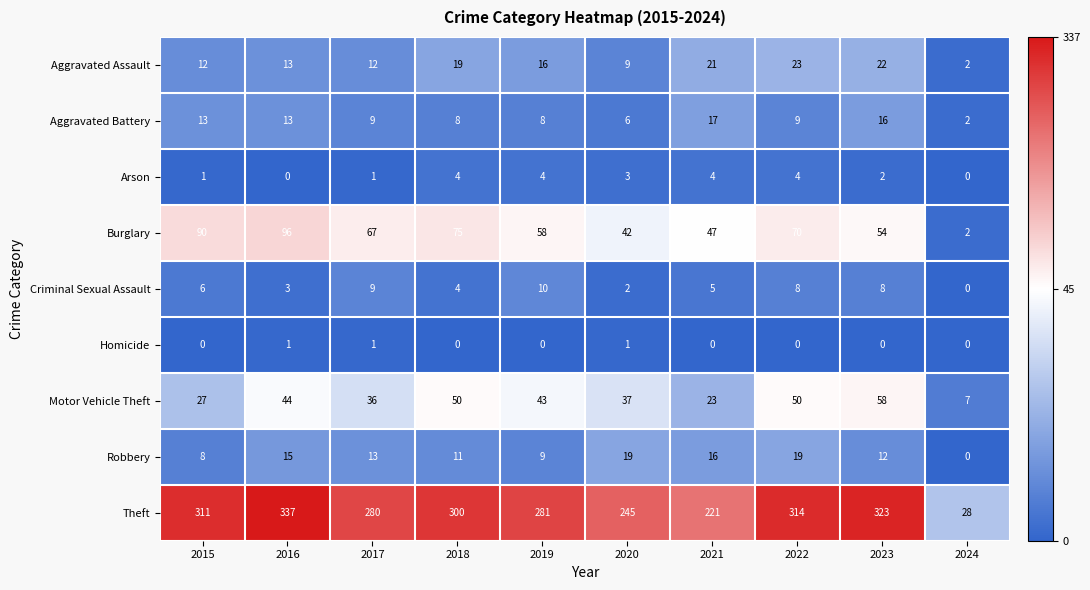

Which series has the largest total across all categories?

Theft